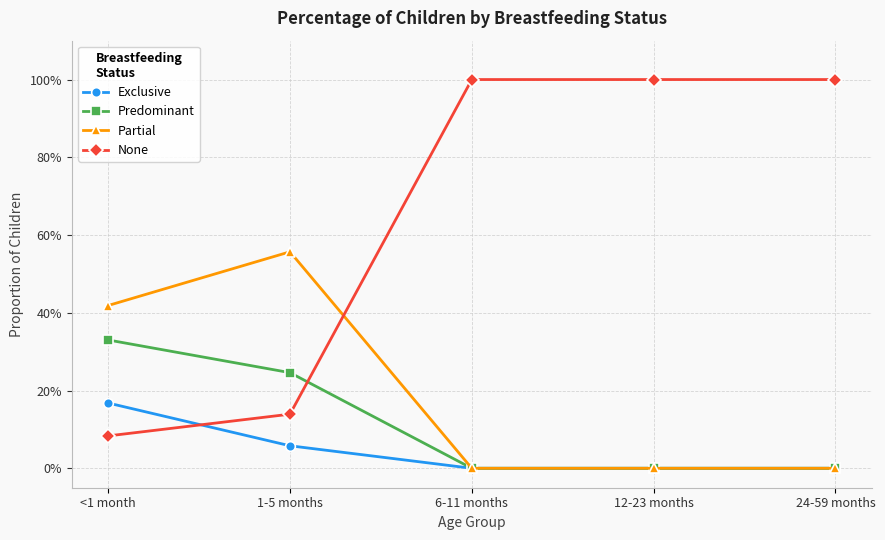

What is the difference between the maximum and minimum values in the None series?

0.9